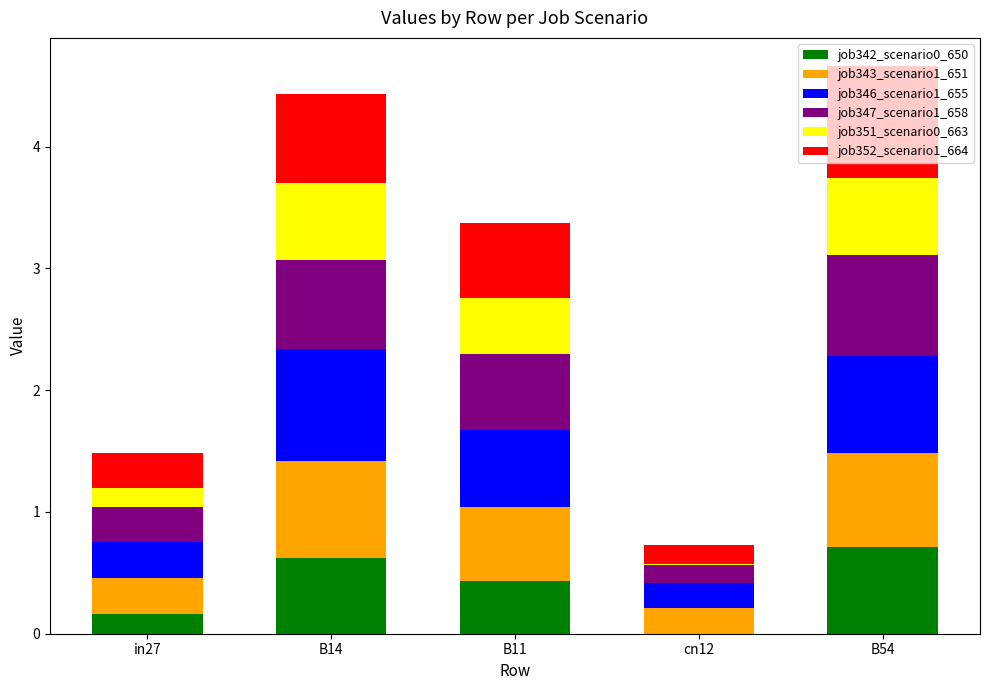

What is the total value across all series at B14?

4.4